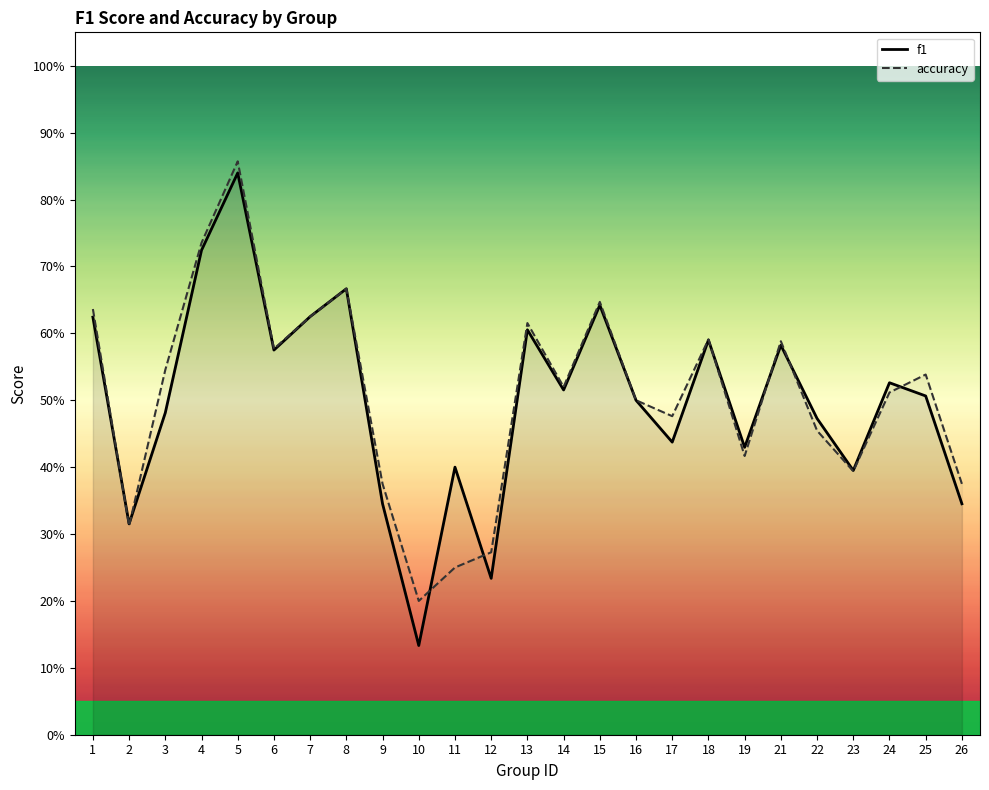

Is this an area chart (filled region under the line)?

No